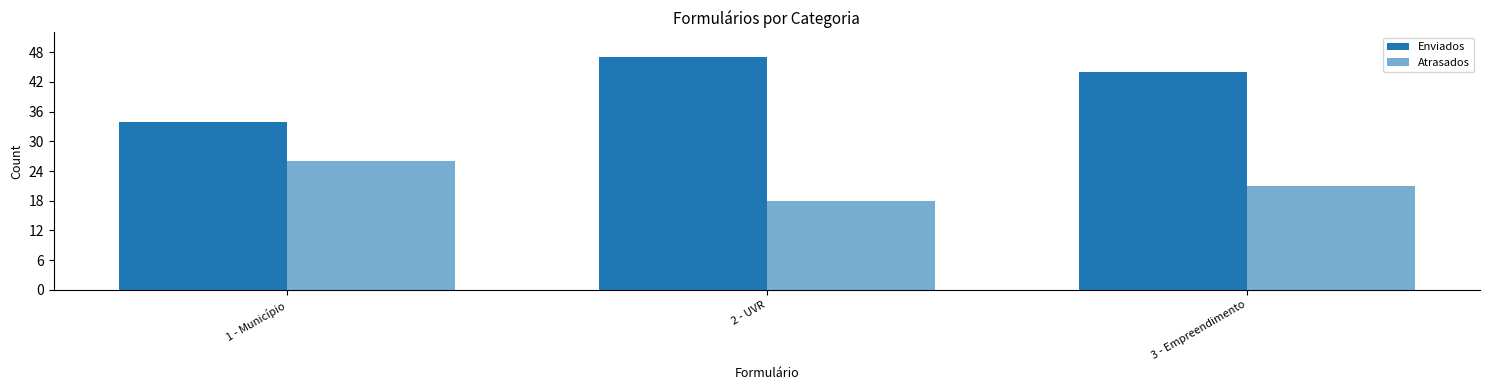

Rank the series by their average value, from highest to lowest.

Enviados, Atrasados